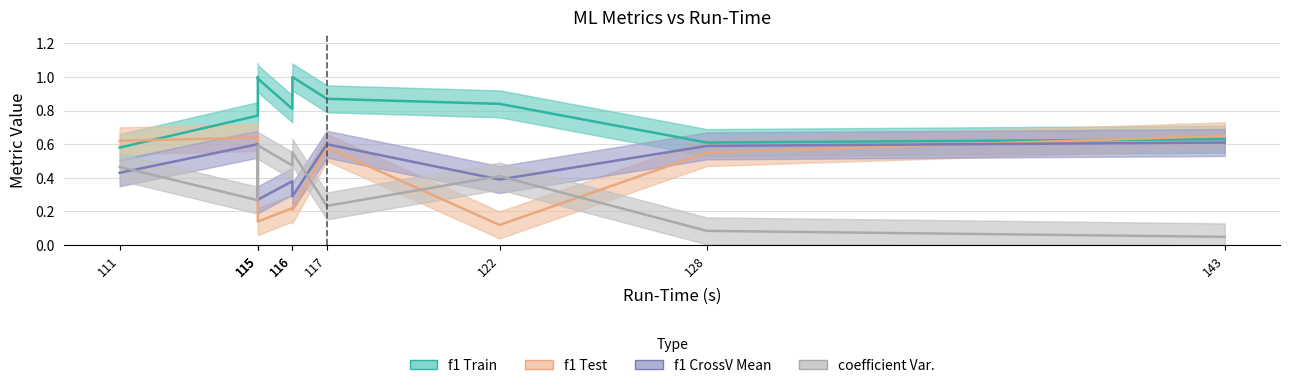

After their last crossing, which series has the higher values: coefficient Var. or f1 CrossV Mean?

f1 CrossV Mean